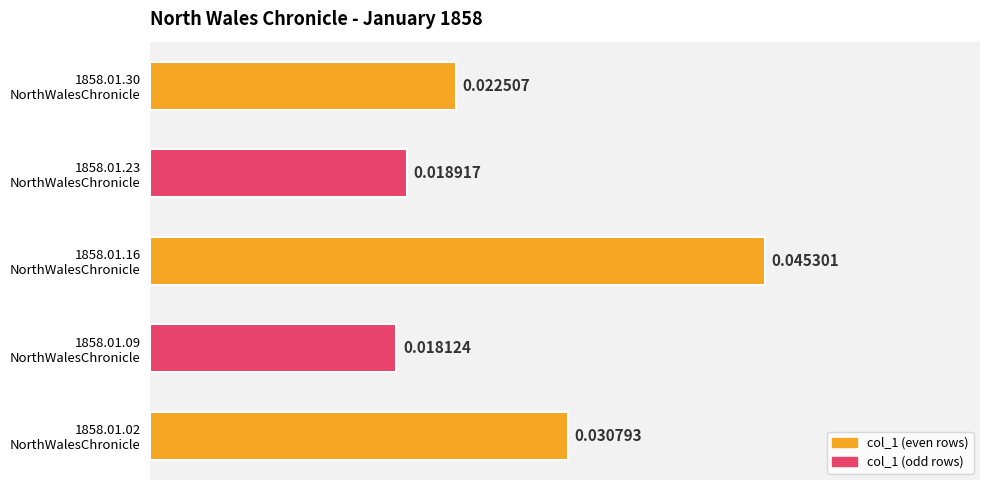

Which category has the highest value across all series?

1858.01.16
NorthWalesChronicle